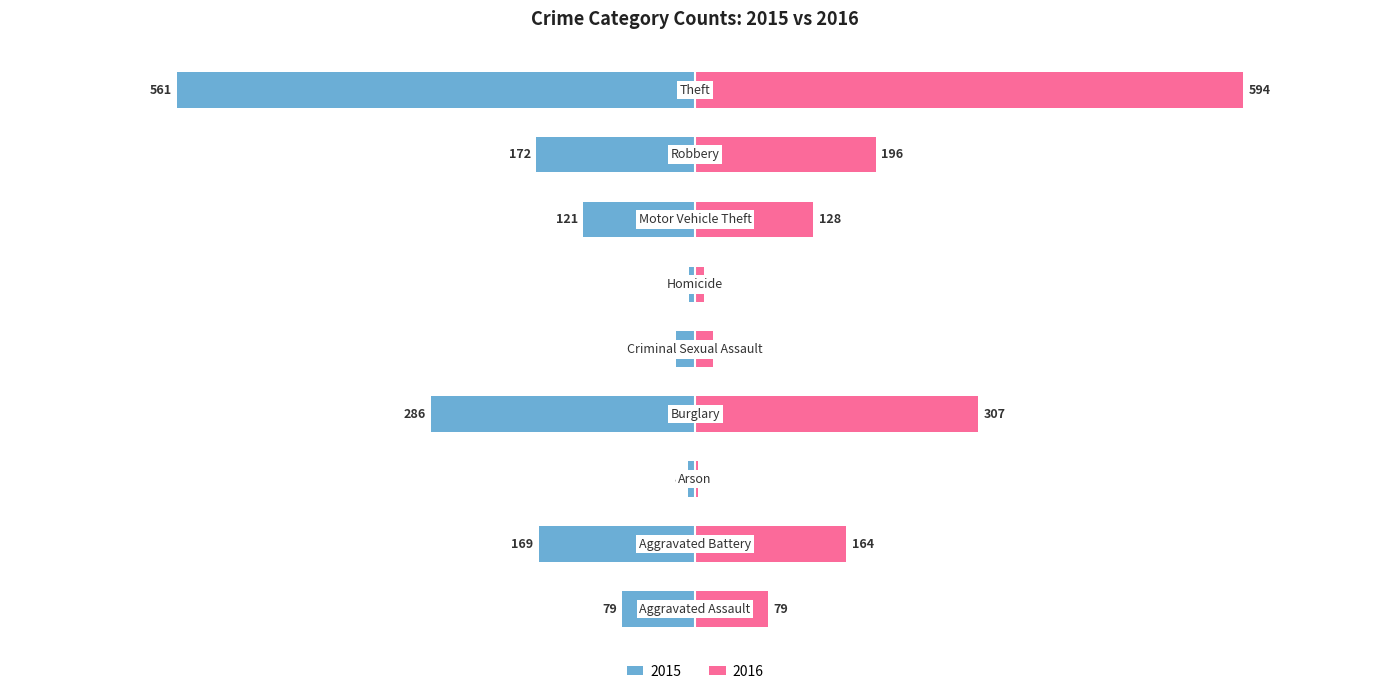

What is the label of the 5th bar from the right?

Criminal Sexual Assault